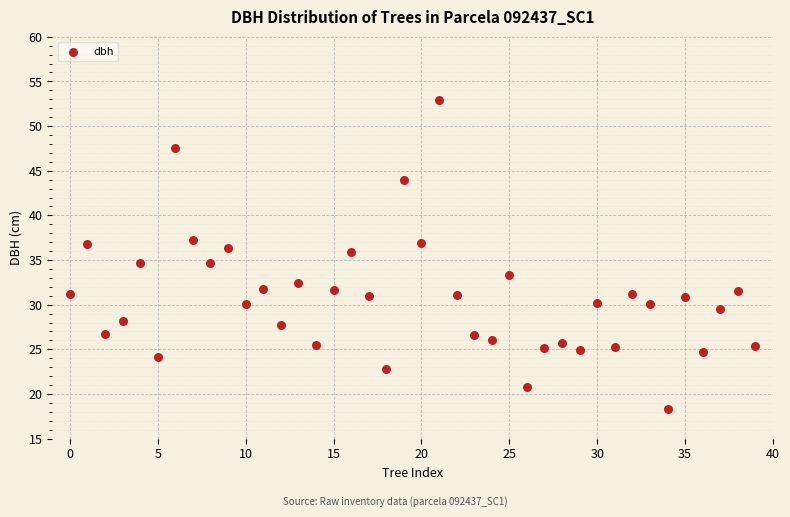

What is the range of Y values (max minus min)?

34.6